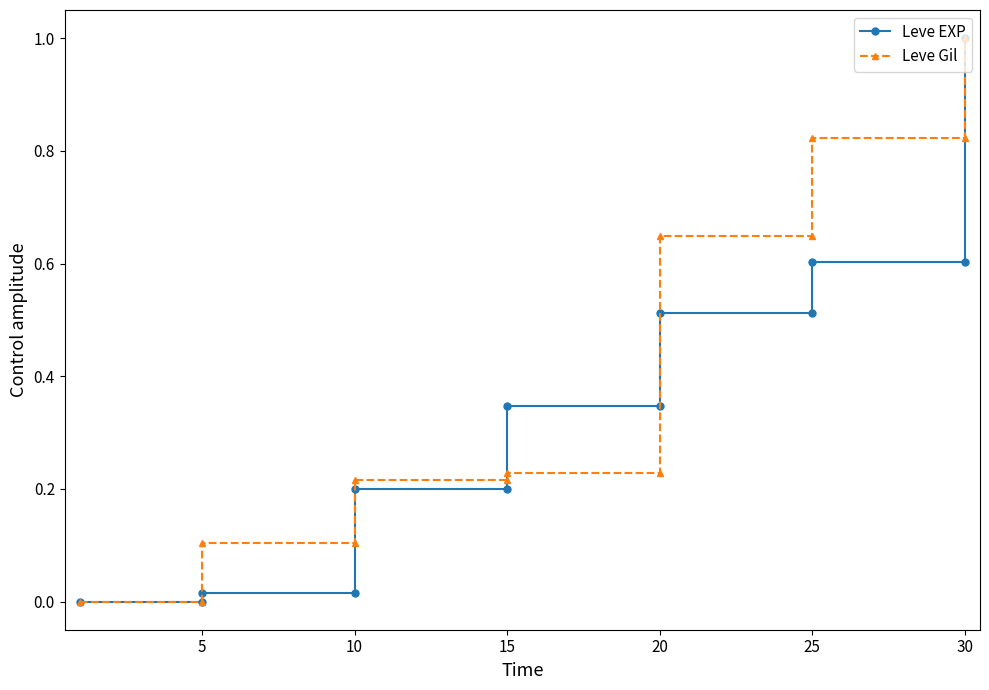

Where do Leve EXP and Leve Gil first cross each other?

25 and 30